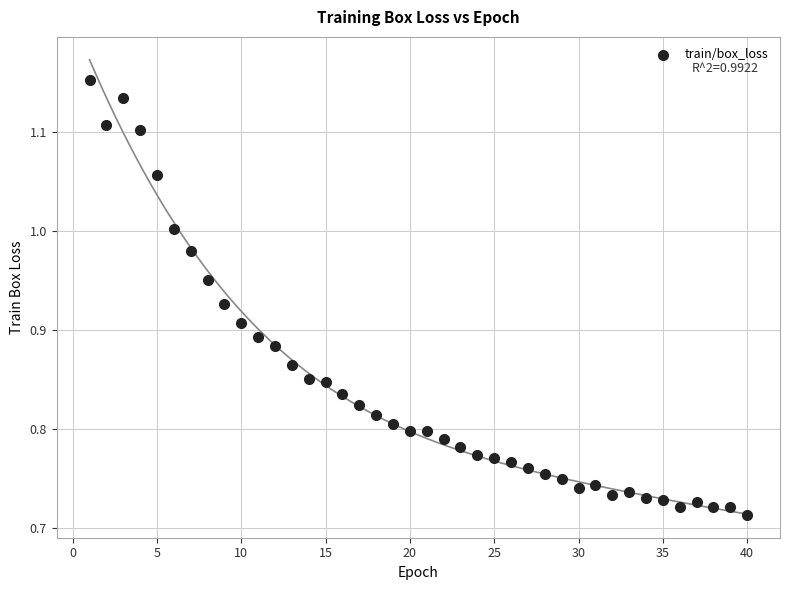

What is the range of Y values (max minus min)?

0.4